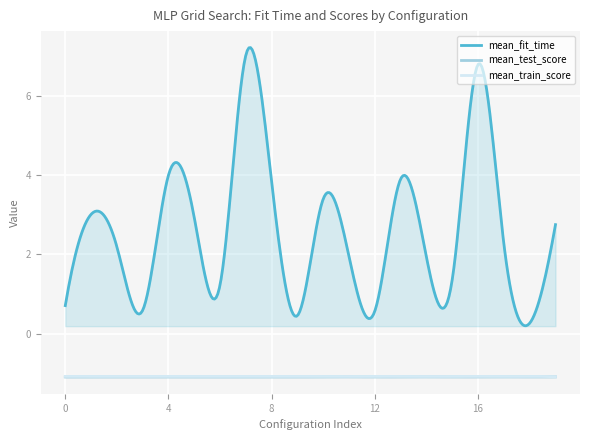

At which category does mean_train_score reach its first local valley?

1